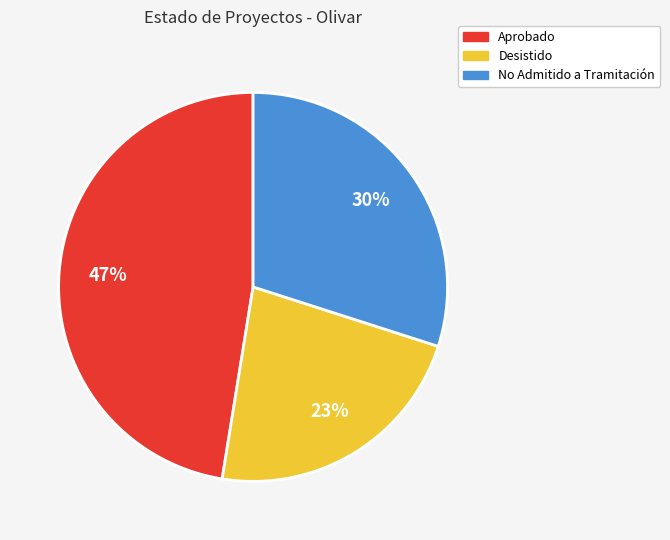

Combined, do No Admitido a Tramitación and Aprobado account for over 50%?

Yes